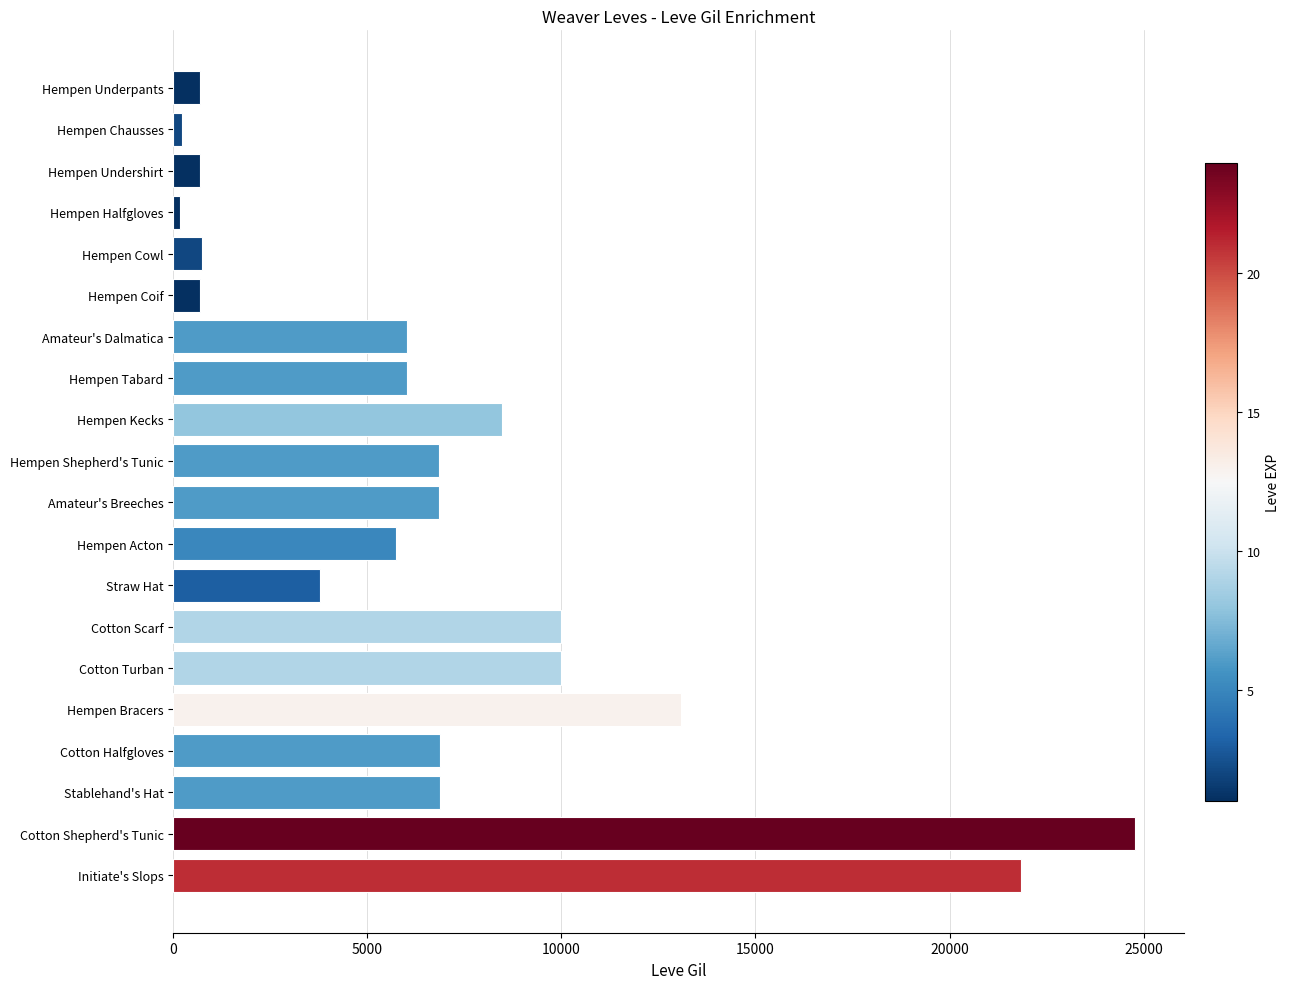

Where is the data nearest to the value 12475?

Hempen Bracers